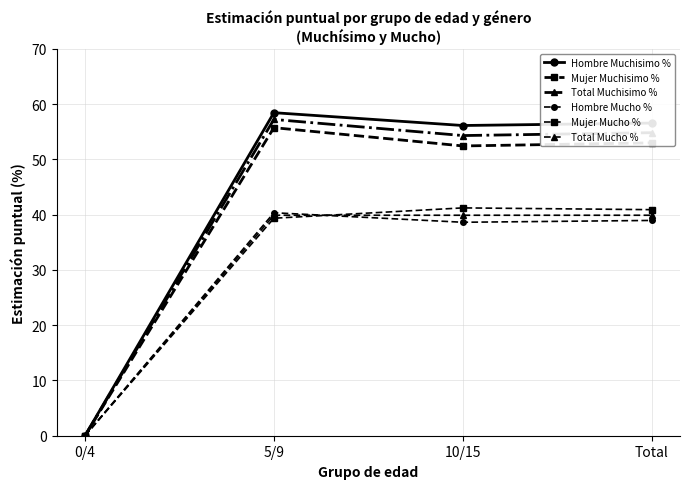

Which label corresponds to the largest value in the chart?

5/9